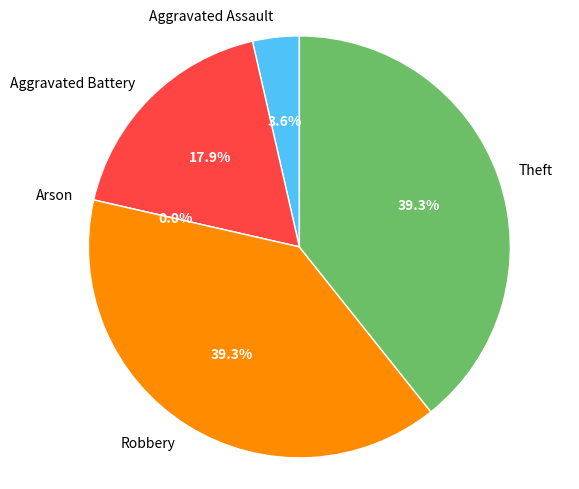

Which category has the smallest portion of the pie?

Arson